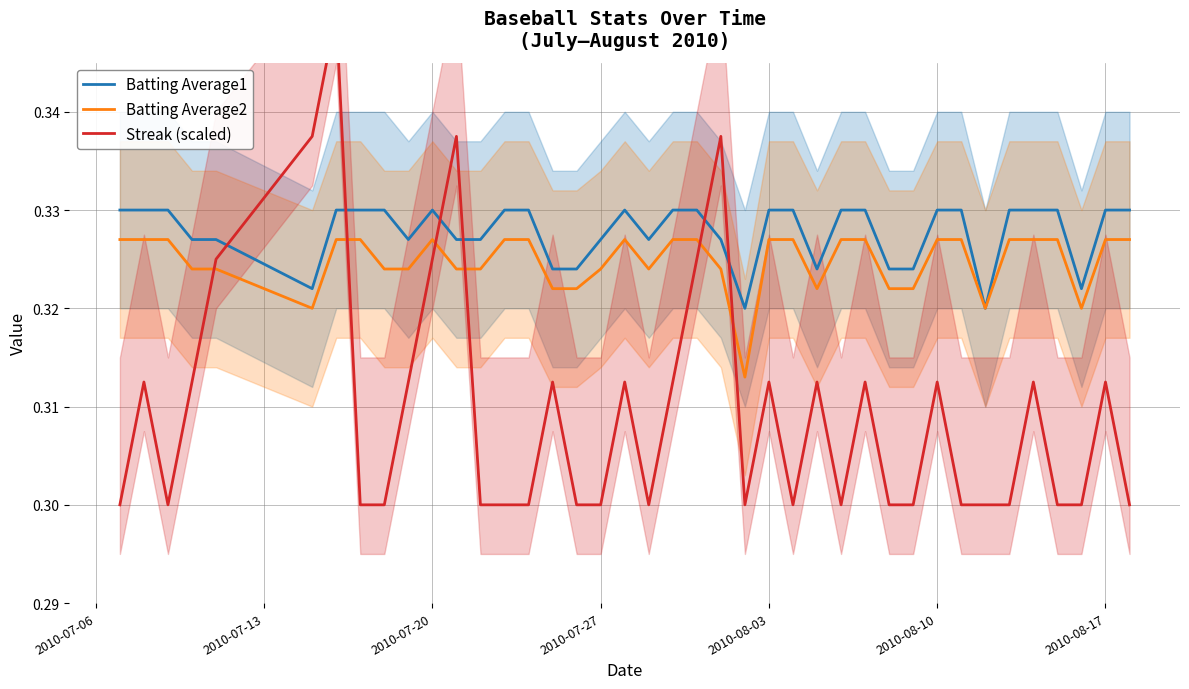

What is the minimum value shown in the chart?

0.3